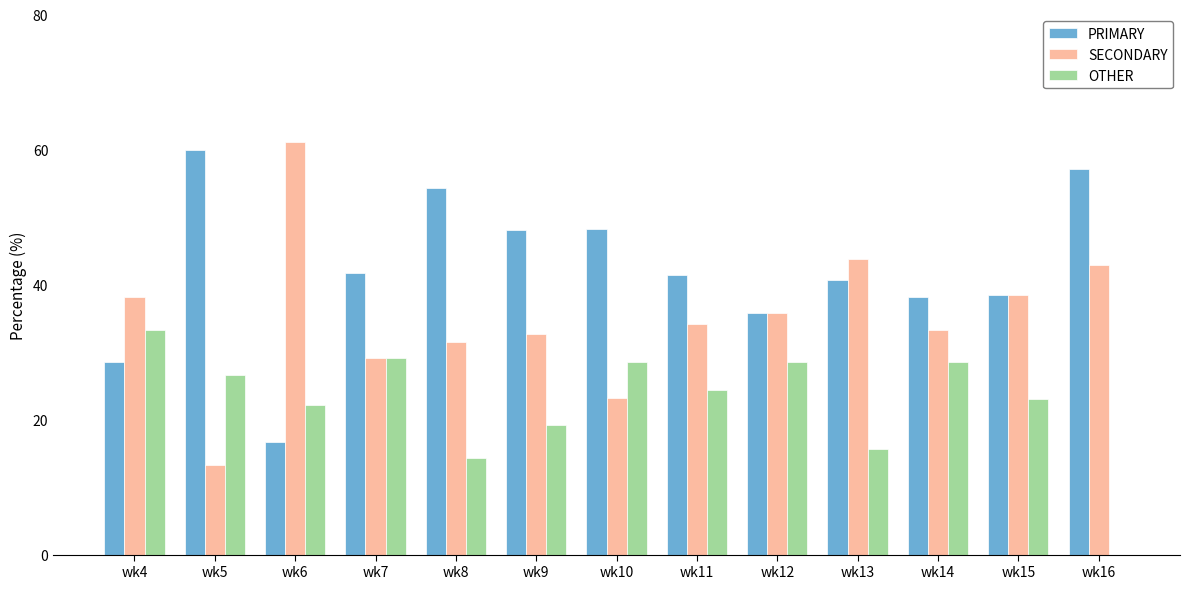

Which series has the largest total across all categories?

PRIMARY